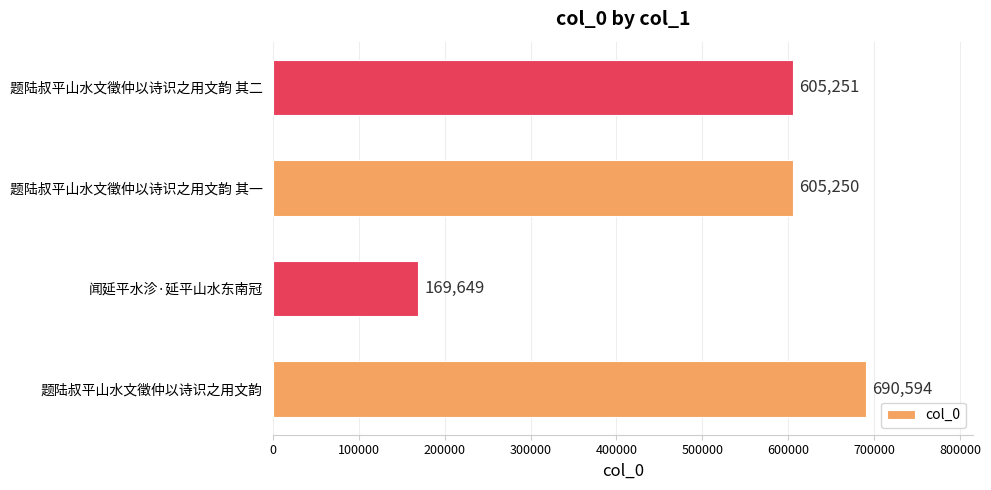

How many data points are less than 605251?

2